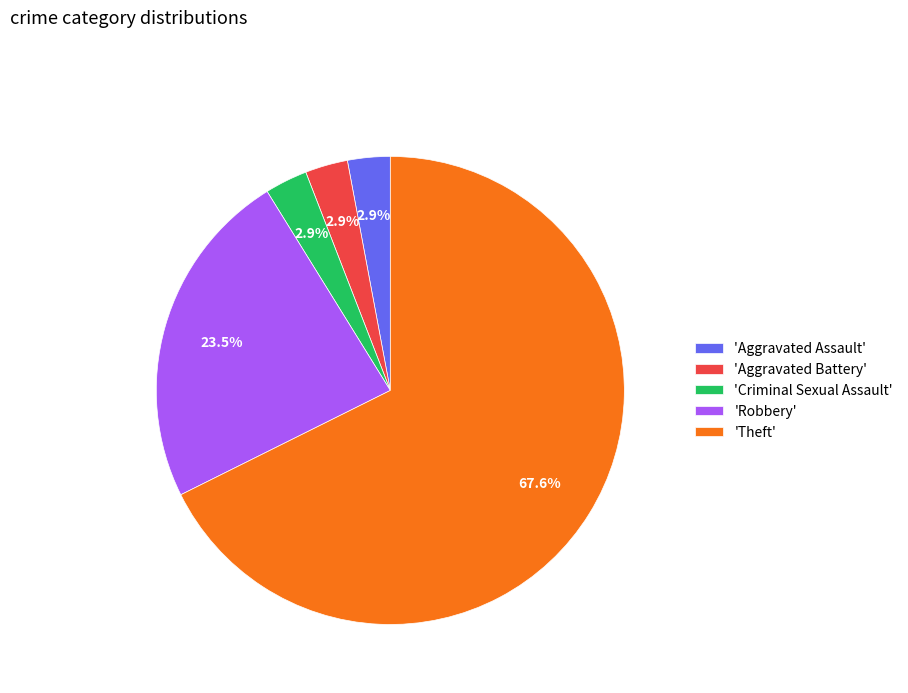

What is the ratio of the value at 'Criminal Sexual Assault' to the value at 'Aggravated Battery'?

1.0